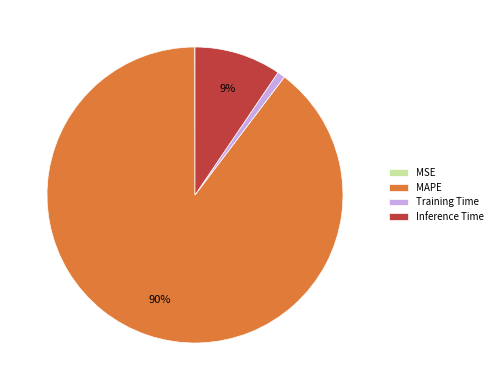

Is it true that Inference Time is 23% of the pie?

False